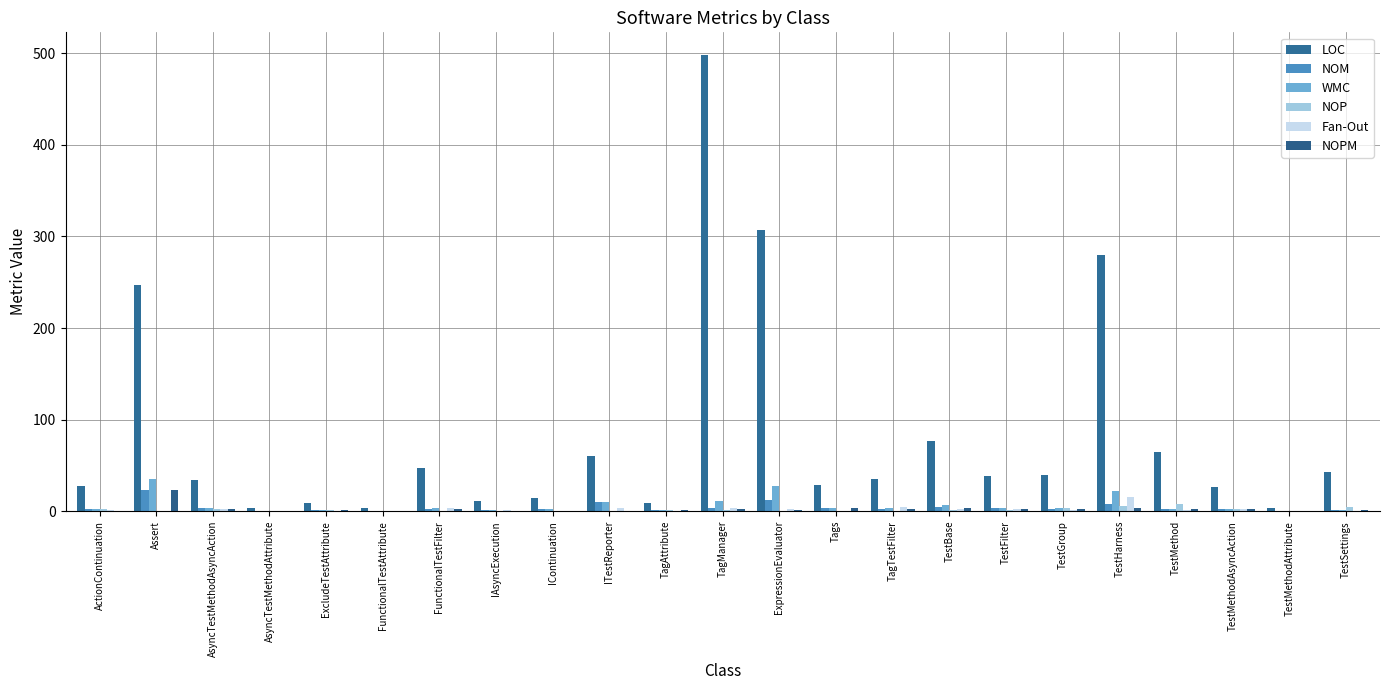

At which label is WMC closest to 17?

TestHarness